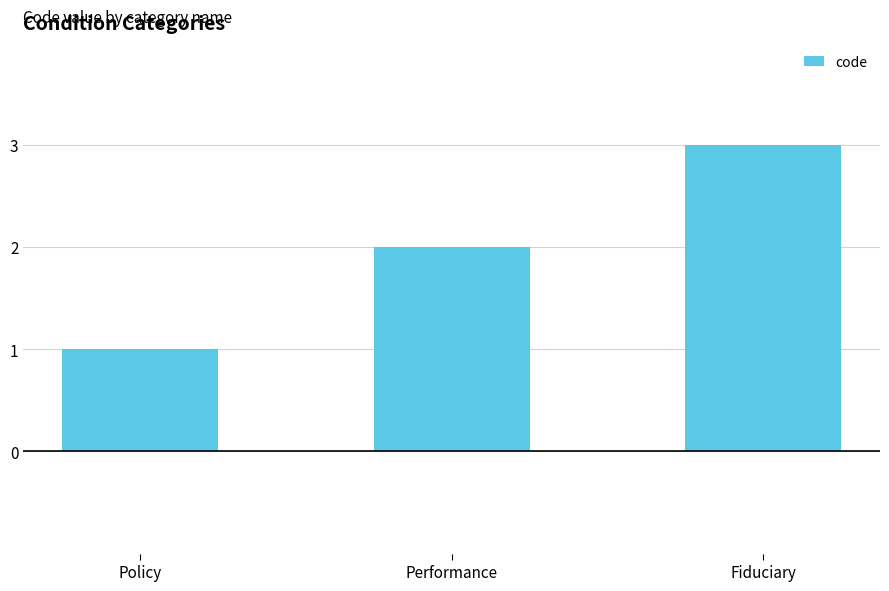

What is the average value?

2